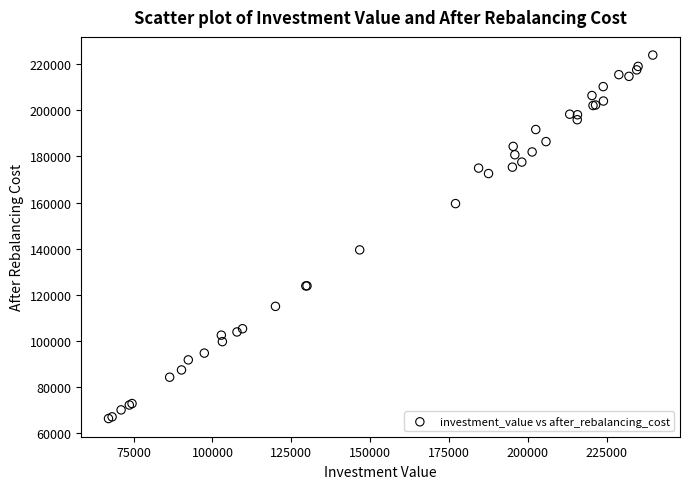

What Y value in the scatter plot is closest to 145145?

139471.1